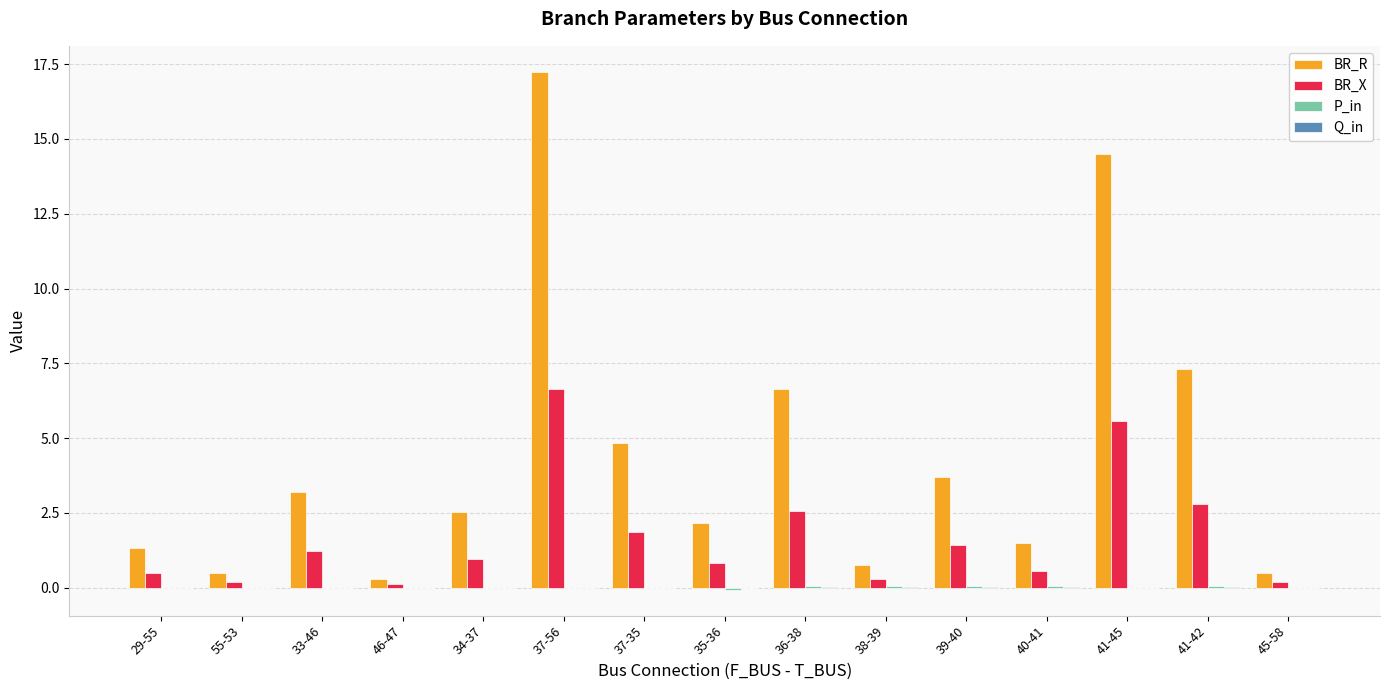

Between 34-37 and 38-39, which series saw the biggest shift?

BR_R